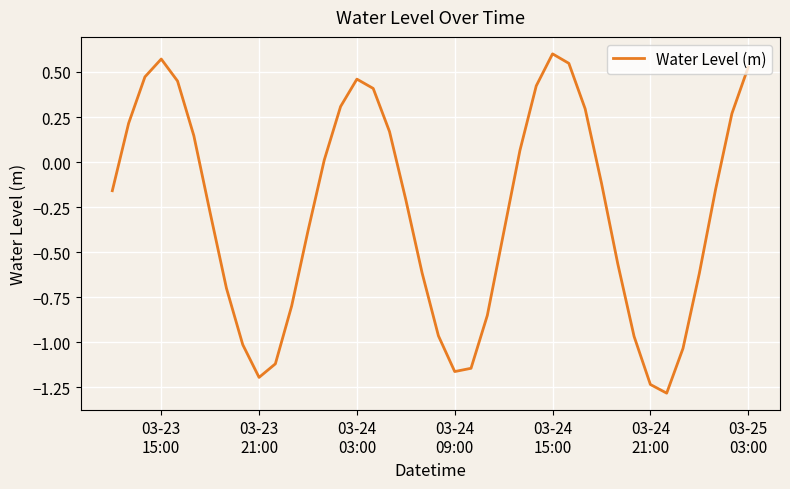

How many series are shown in this chart?

1